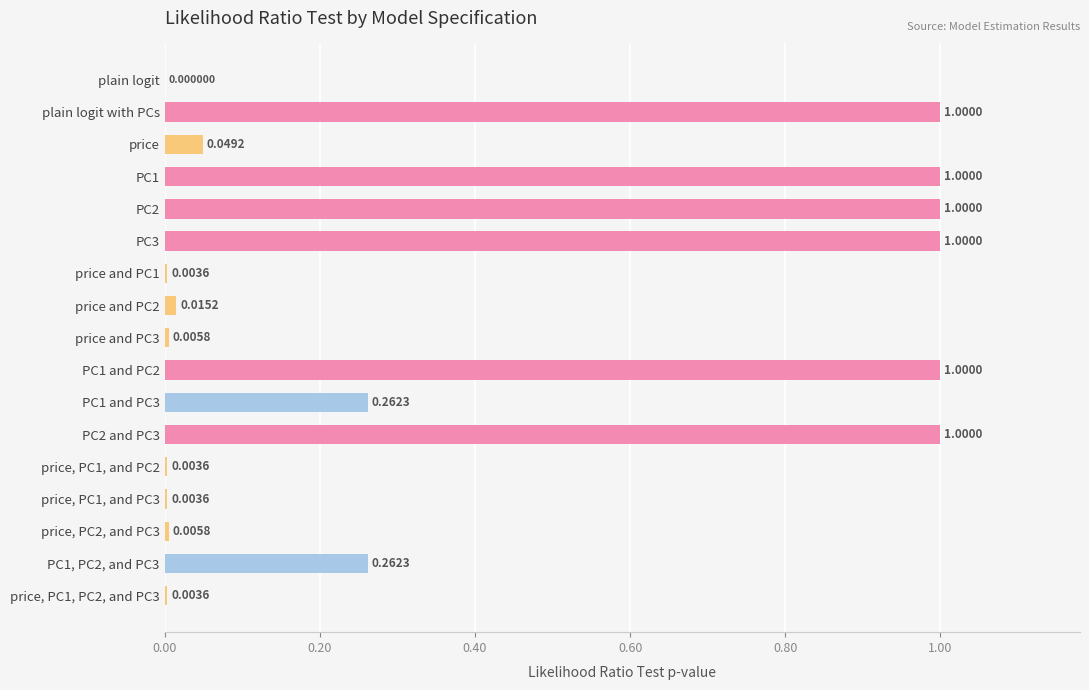

Where is the data nearest to the value 0?

plain logit